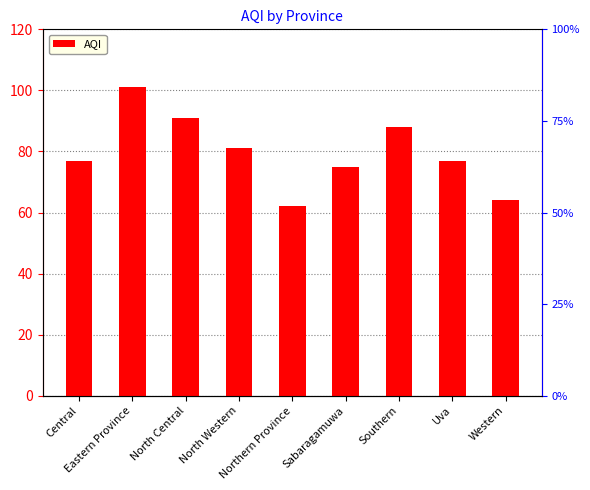

Reading left to right, extract all data points from this chart.

Central=77	Eastern Province=101	North Central=91	North Western=81	Northern Province=62	Sabaragamuwa=75	Southern=88	Uva=77	Western=64